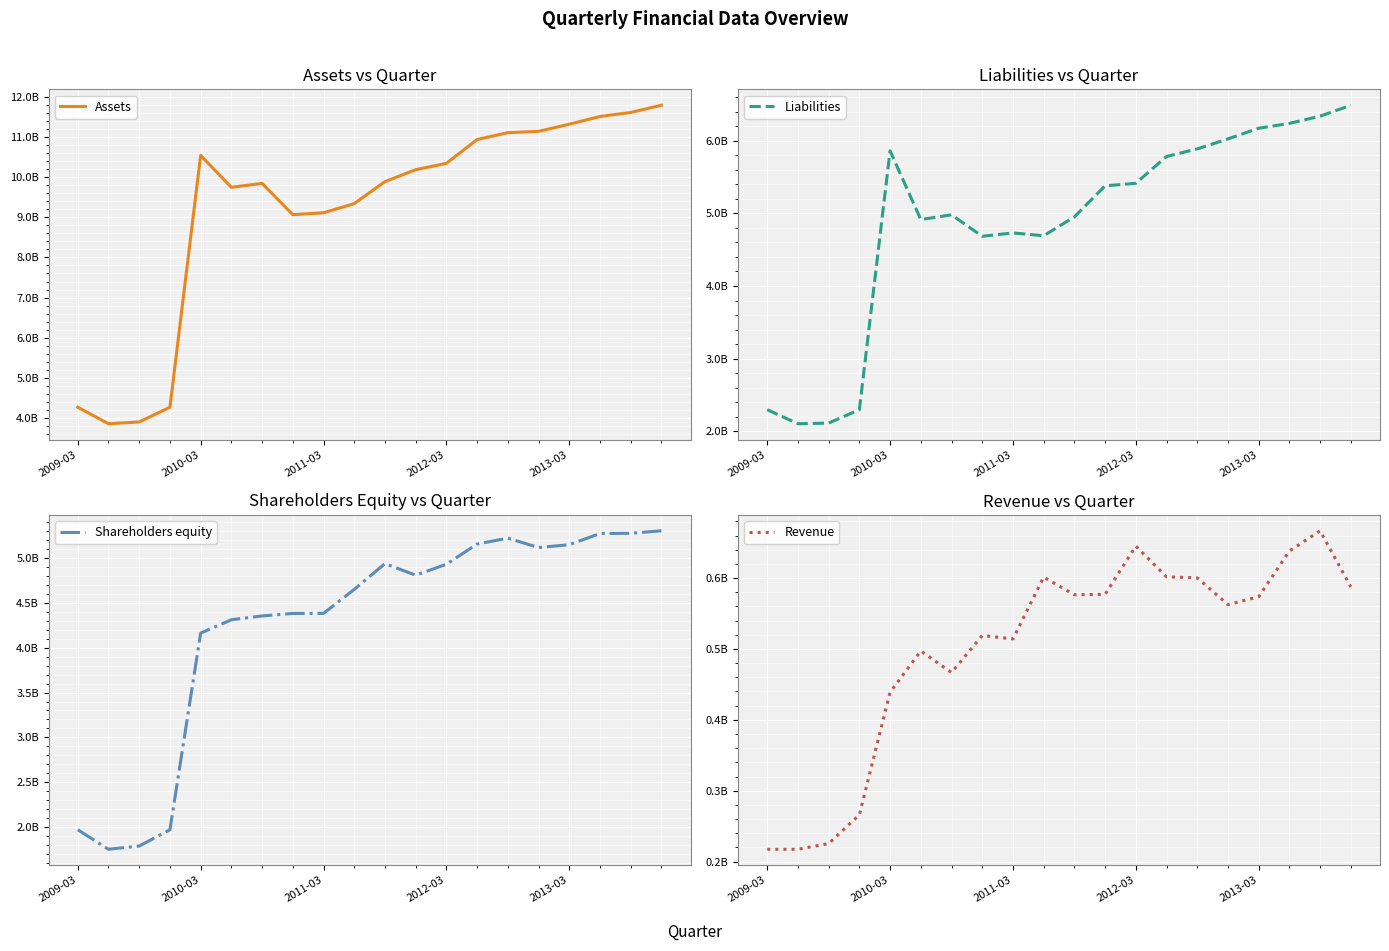

What is the average value of the Shareholders equity series?

4.2